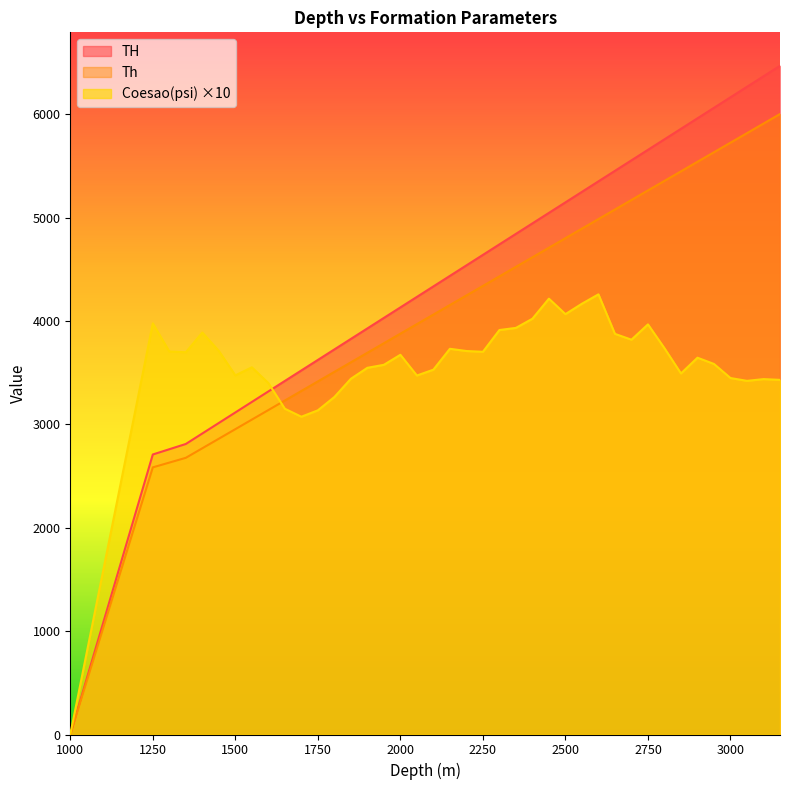

What is the difference between the TH values at 2650 and 2100?

1118.1